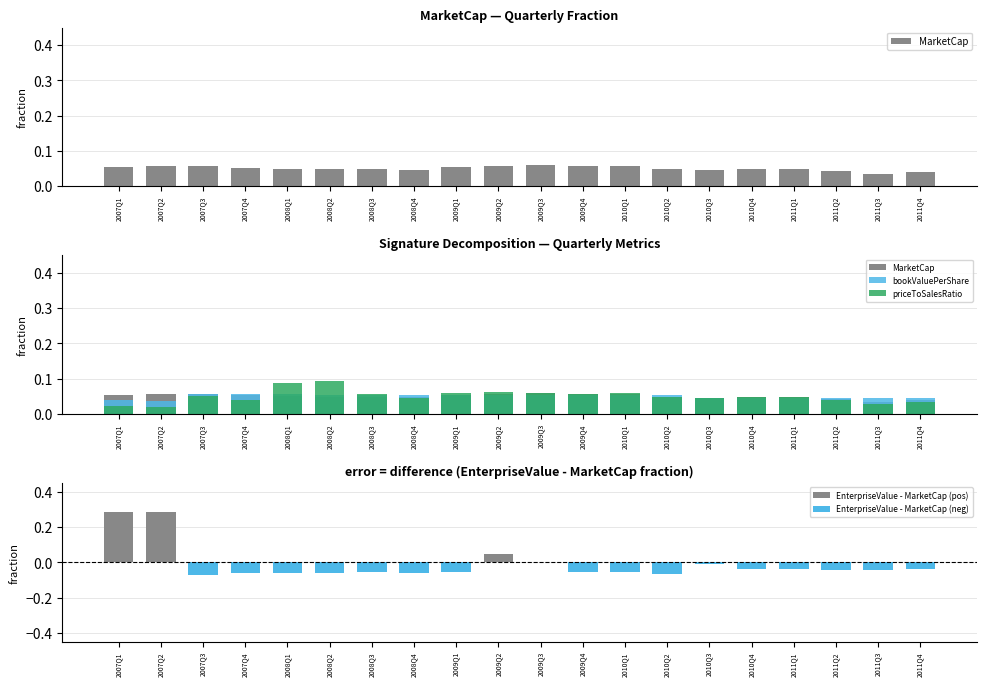

What is the difference between the maximum and minimum values in the priceToSalesRatio series?

0.1